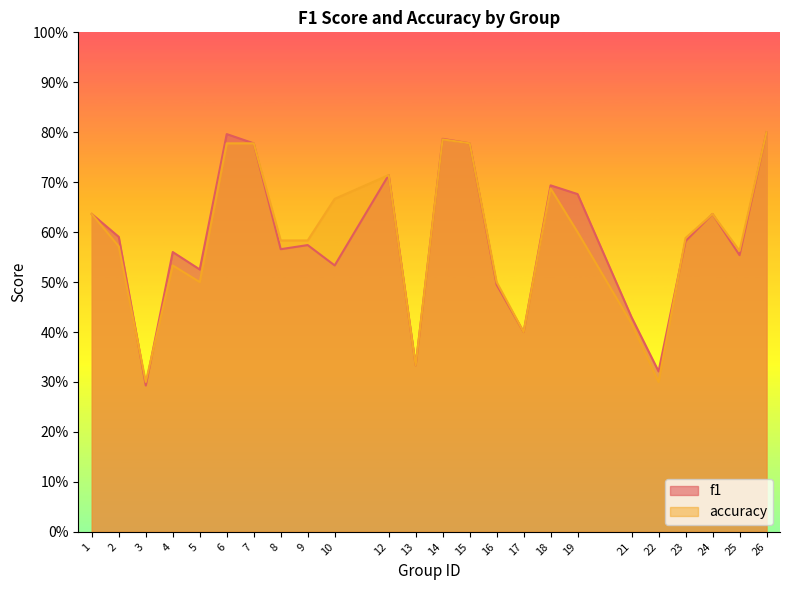

What is the difference between the maximum and minimum values in the f1 series?

0.5